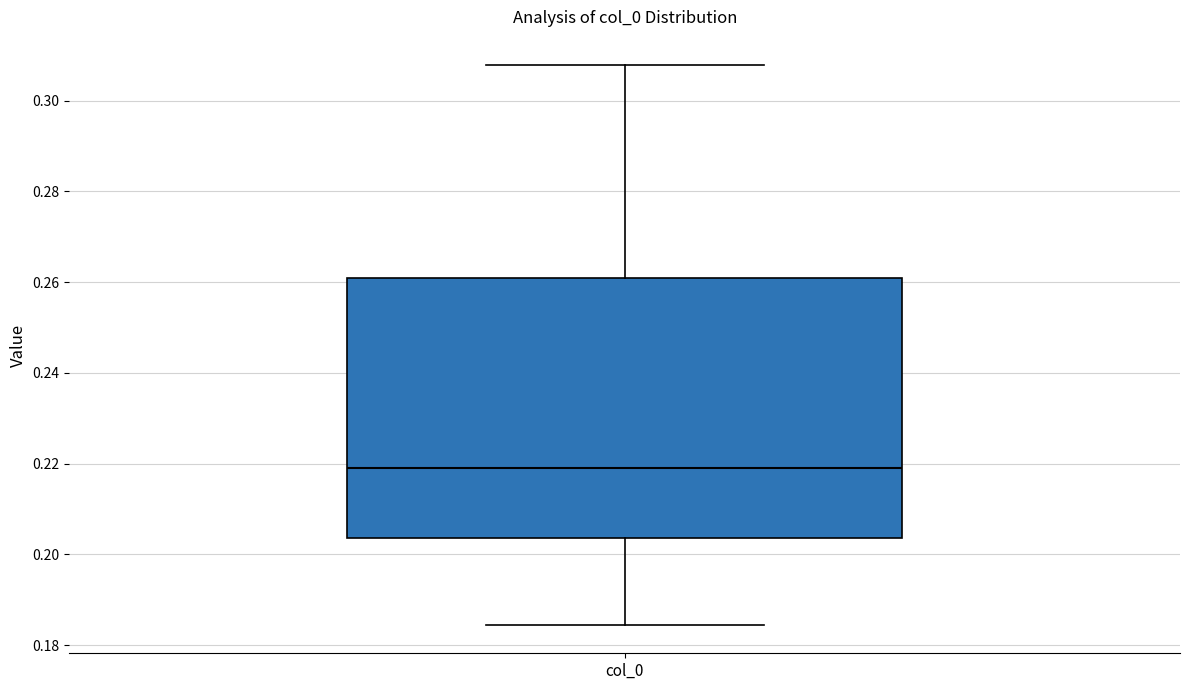

Where is the upper edge of the box for col_0 on the y-axis? The values are not printed on the chart, so give them approximately, as read against the axis.

0.260